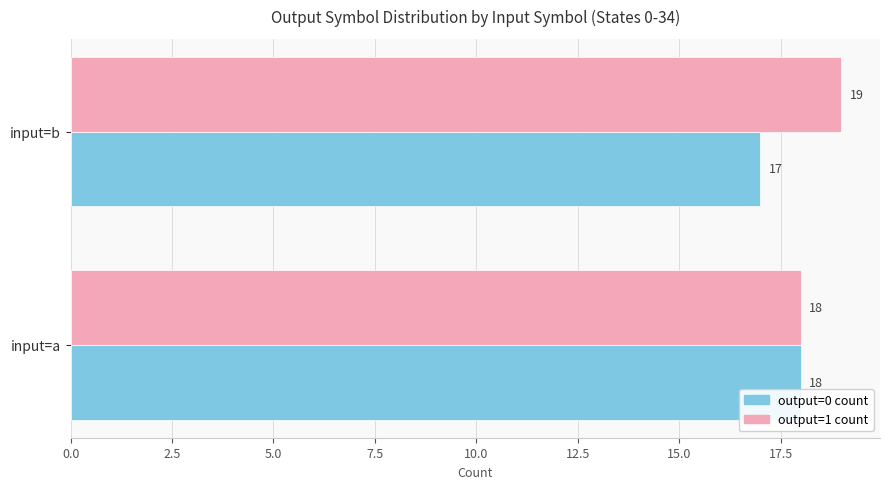

What are all the series names shown in the legend?

output=0 count, output=1 count